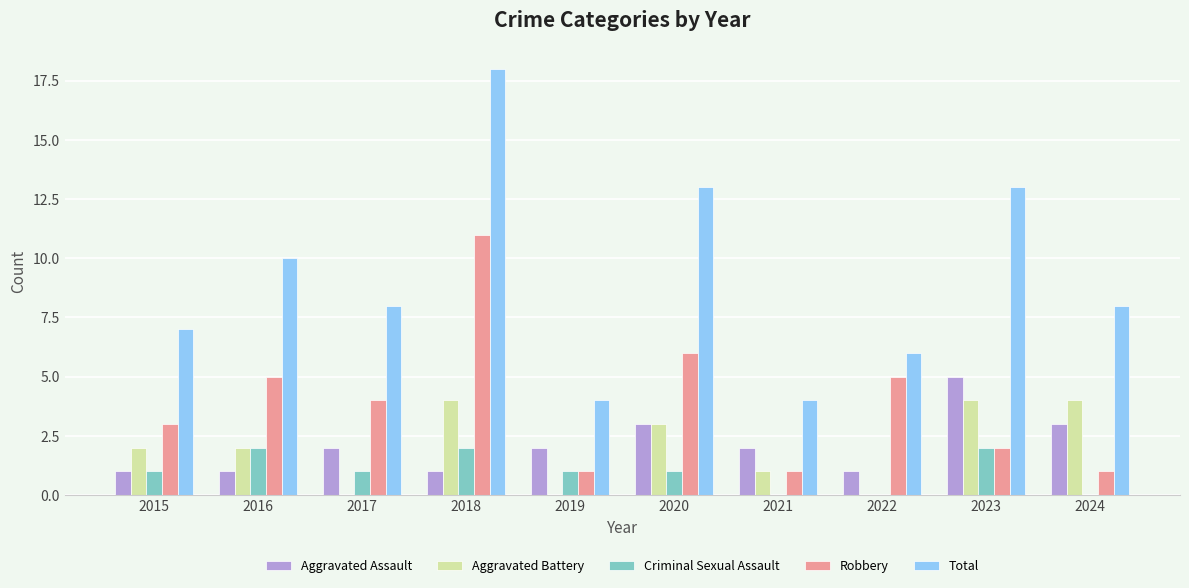

At which label does Robbery reach its peak?

2018